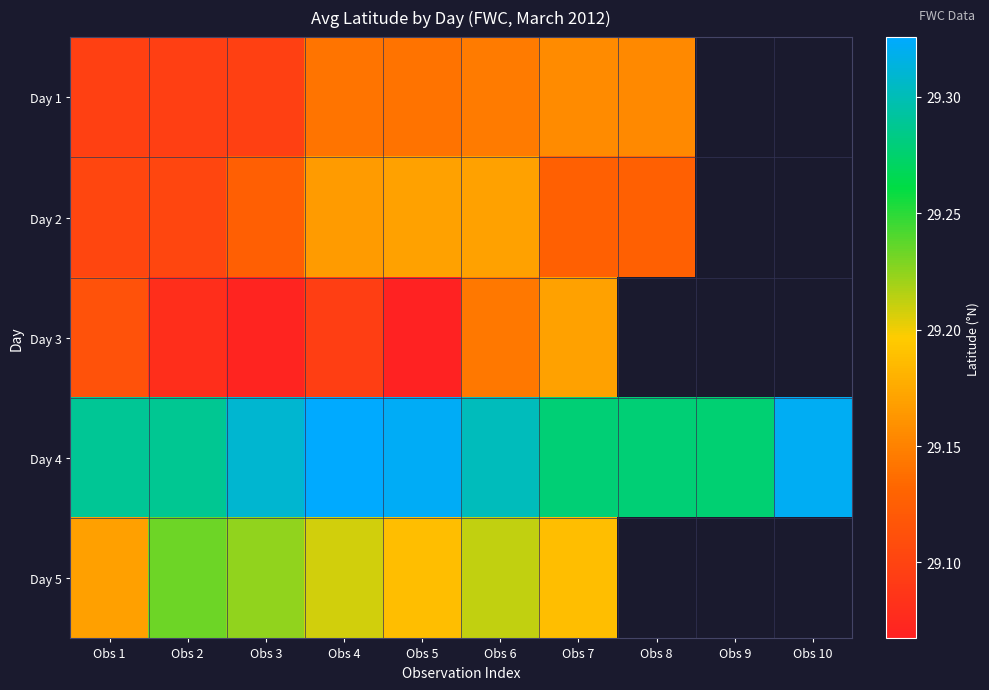

At which category is the sum across all series the highest?

Obs 6